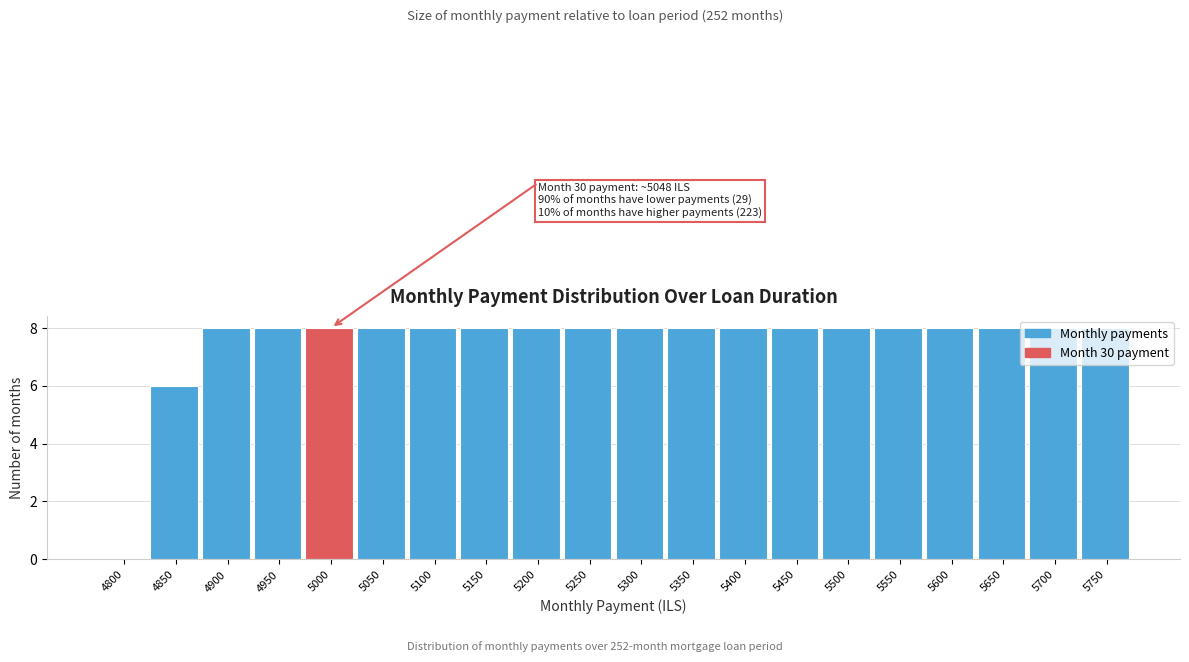

The value at 5450 is 14. True or false?

False